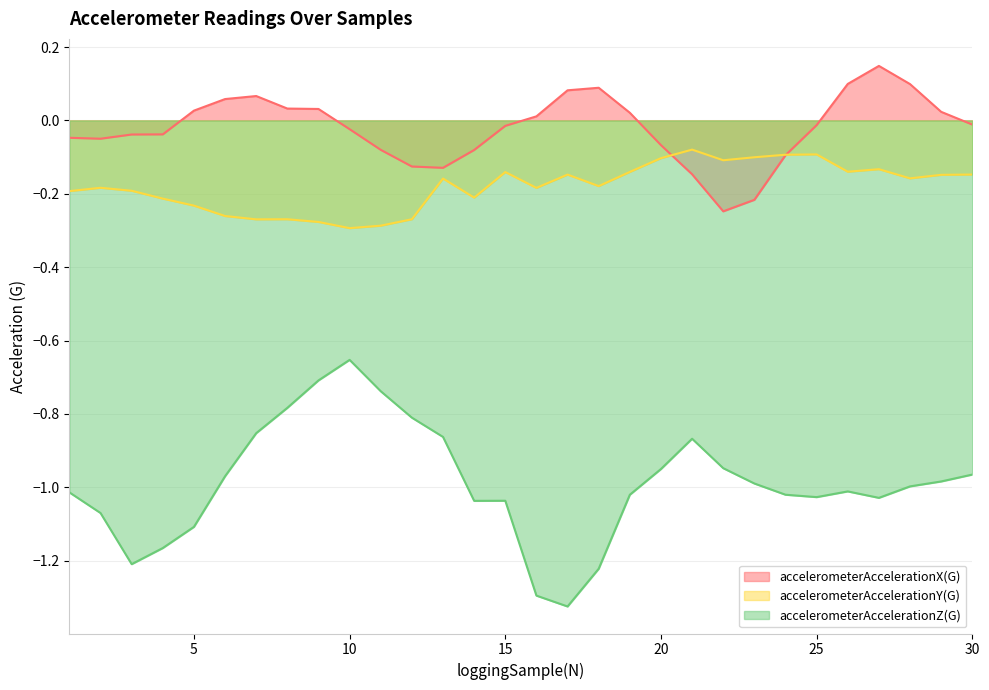

Reading left to right, list all the values displayed in this chart.

accelerometerAccelerationX(G): 1=-0.0	2=-0.0	3=-0.0	4=-0.0	5=0.0	6=0.1	7=0.1	8=0.0	9=0.0	10=-0.0	11=-0.1	12=-0.1	13=-0.1	14=-0.1	15=-0.0	16=0.0	17=0.1	18=0.1	19=0.0	20=-0.1	21=-0.1	22=-0.2	23=-0.2	24=-0.1	25=-0.0	26=0.1	27=0.1	28=0.1	29=0.0	30=-0.0
accelerometerAccelerationY(G): 1=-0.2	2=-0.2	3=-0.2	4=-0.2	5=-0.2	6=-0.3	7=-0.3	8=-0.3	9=-0.3	10=-0.3	11=-0.3	12=-0.3	13=-0.2	14=-0.2	15=-0.1	16=-0.2	17=-0.1	18=-0.2	19=-0.1	20=-0.1	21=-0.1	22=-0.1	23=-0.1	24=-0.1	25=-0.1	26=-0.1	27=-0.1	28=-0.2	29=-0.1	30=-0.1
accelerometerAccelerationZ(G): 1=-1.0	2=-1.1	3=-1.2	4=-1.2	5=-1.1	6=-1.0	7=-0.9	8=-0.8	9=-0.7	10=-0.7	11=-0.7	12=-0.8	13=-0.9	14=-1.0	15=-1.0	16=-1.3	17=-1.3	18=-1.2	19=-1.0	20=-1.0	21=-0.9	22=-0.9	23=-1.0	24=-1.0	25=-1.0	26=-1.0	27=-1.0	28=-1.0	29=-1.0	30=-1.0